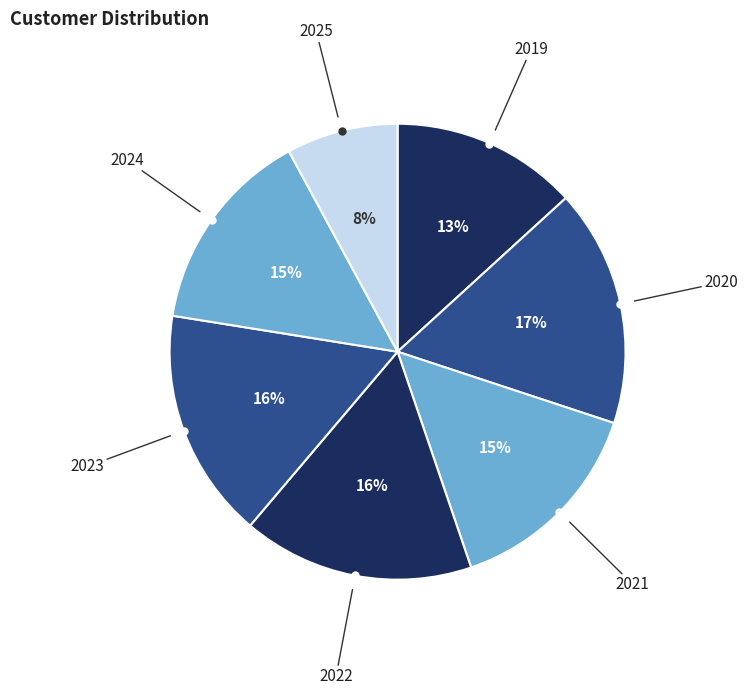

Does 2025 represent more than half of the total?

No